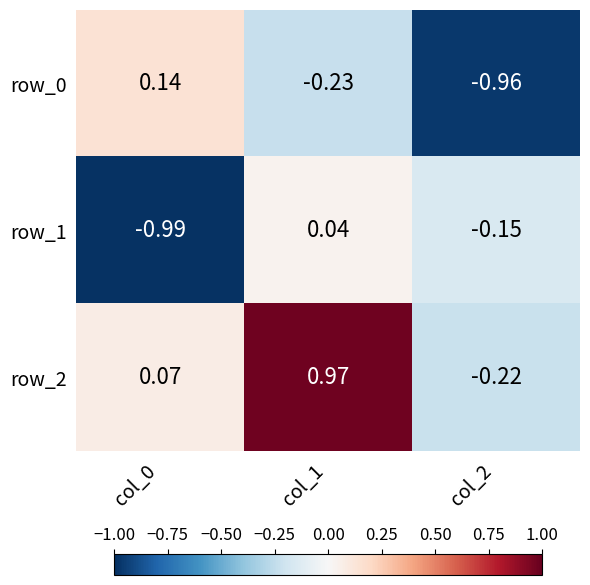

At which category is the sum across all series the highest?

col_1